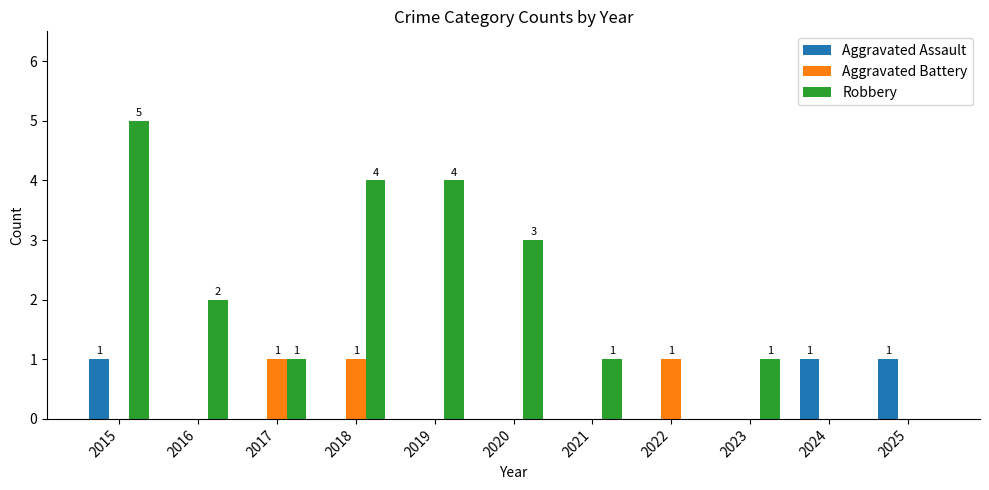

True or false: Robbery has a value of 4 at 2018.

True